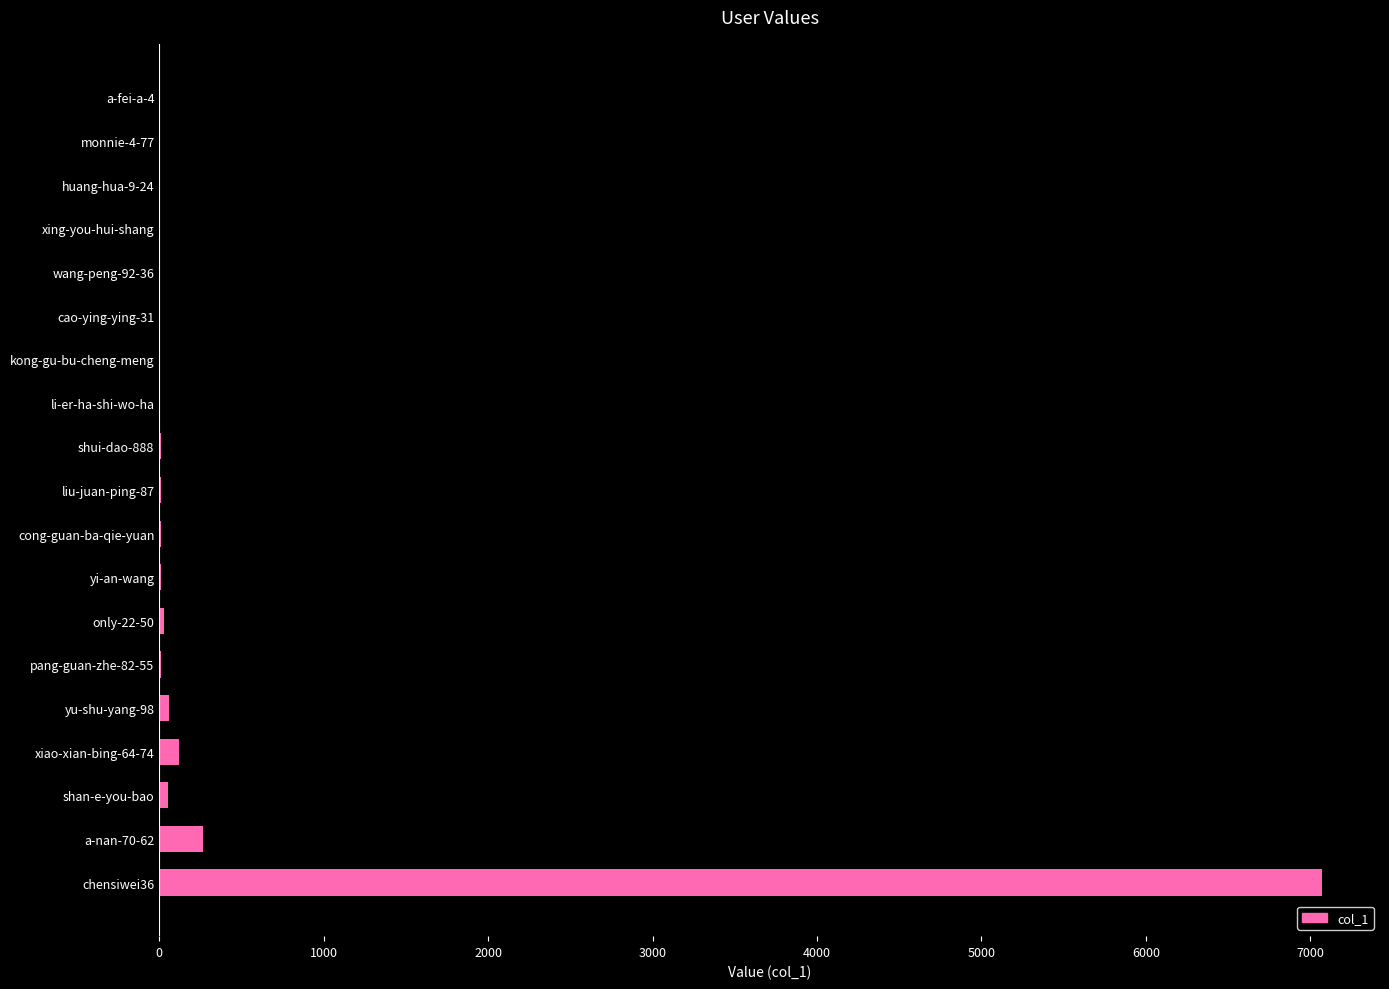

Does the chart contain stacked bars?

No